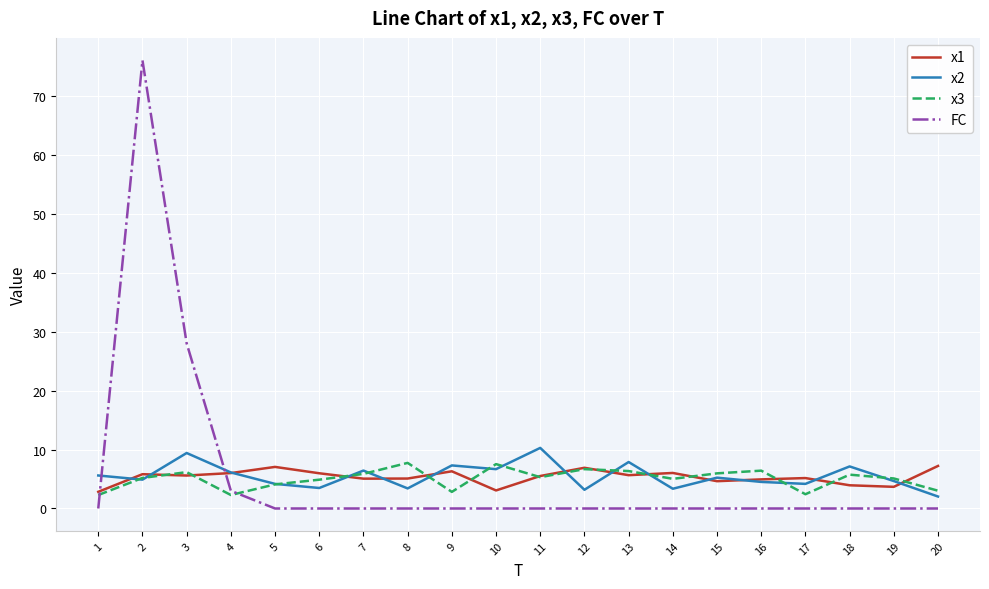

What are all the series names shown in the legend?

x1, x2, x3, FC